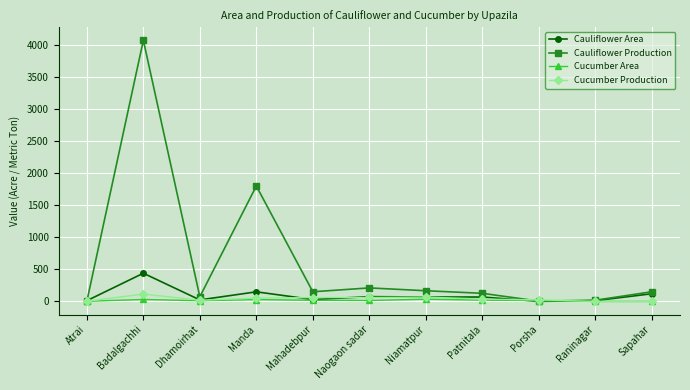

What is the total value across all series at Badalgachhi?

4658